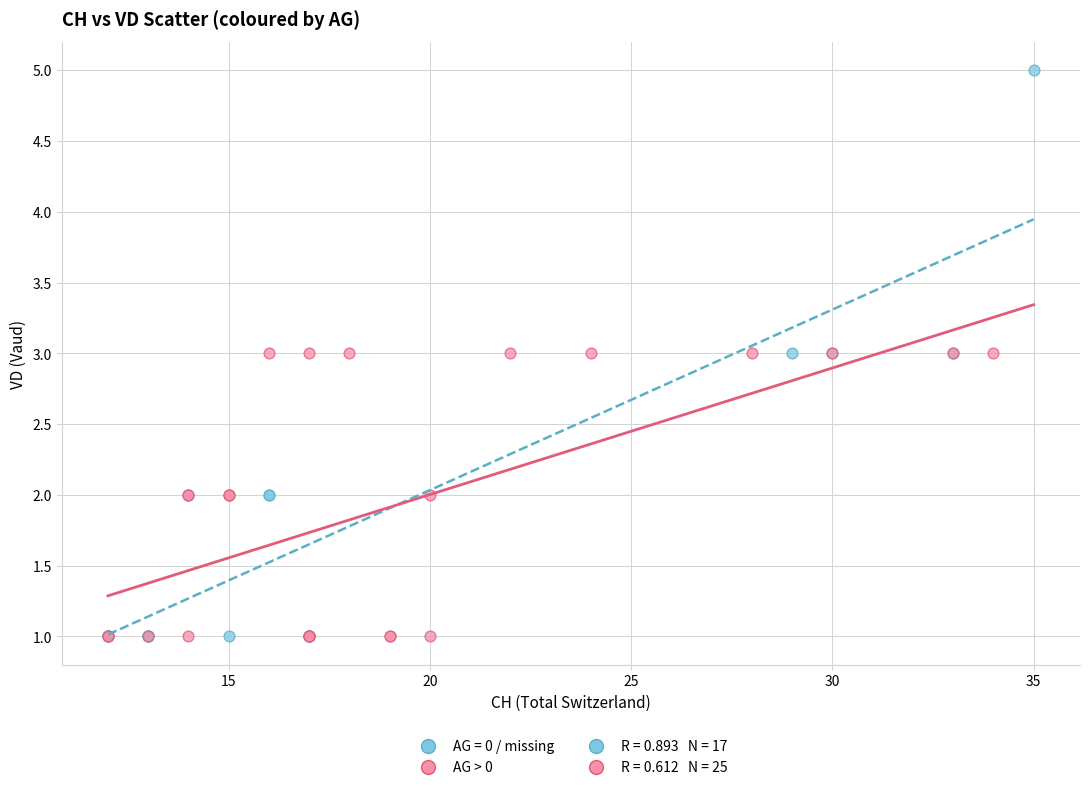

Which series reaches the maximum Y coordinate?

AG = 0 / missing